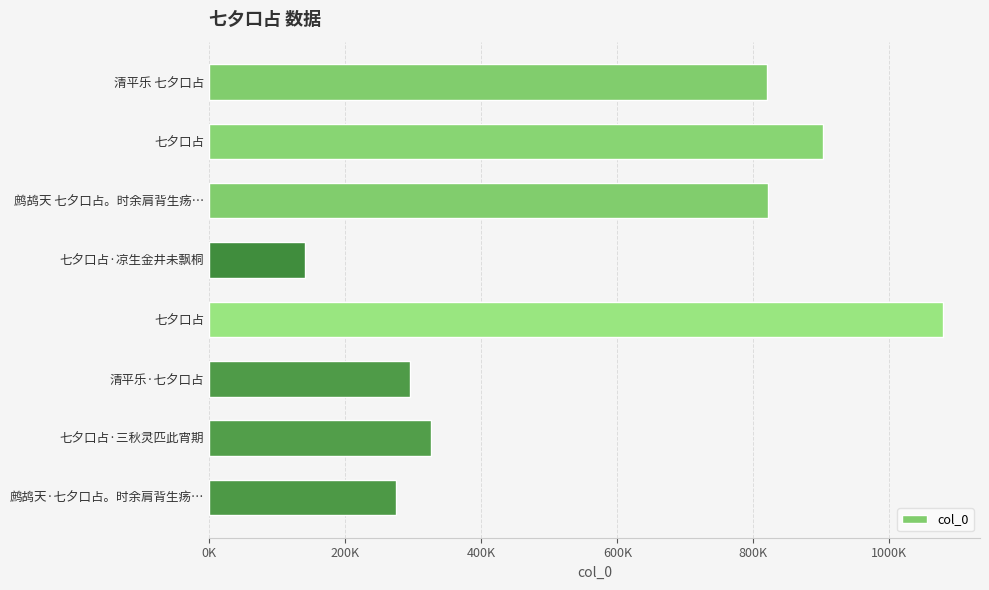

Are the bars grouped side by side (vs. stacked)?

No